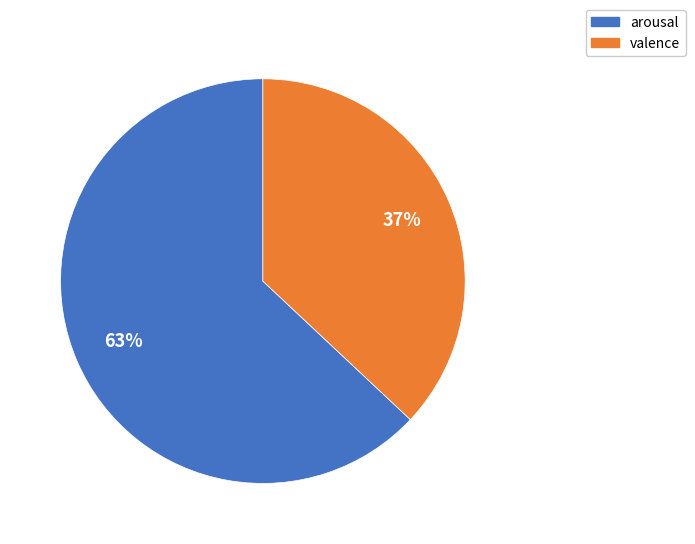

To the nearest percent, what portion does arousal represent?

63%